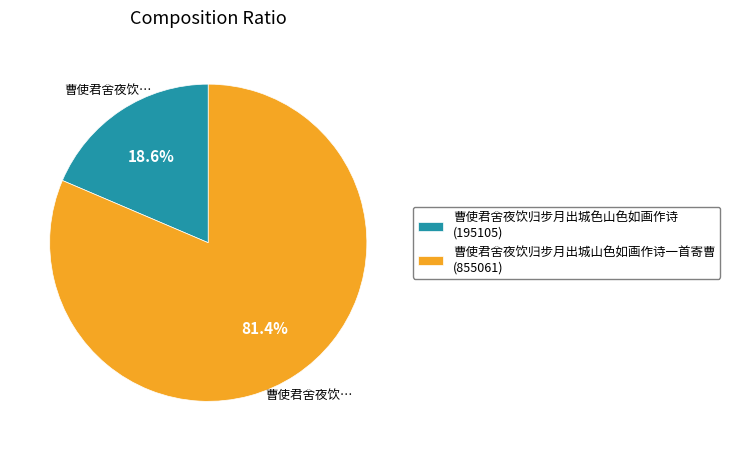

Rank the categories by value from highest to lowest.

曹使君舍夜饮归步月出城山色如画作诗一首寄曹, 曹使君舍夜饮归步月出城色山色如画作诗